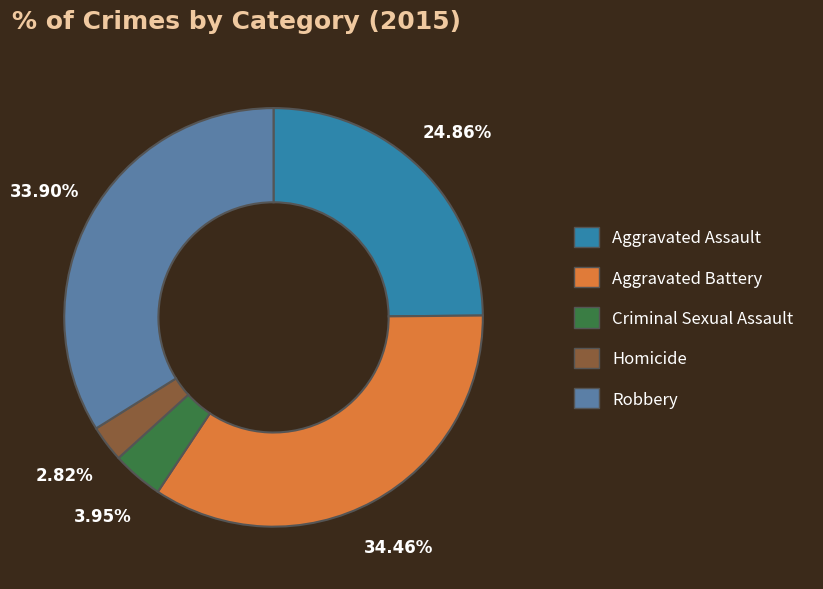

To the nearest percent, what is the average slice percentage?

20%